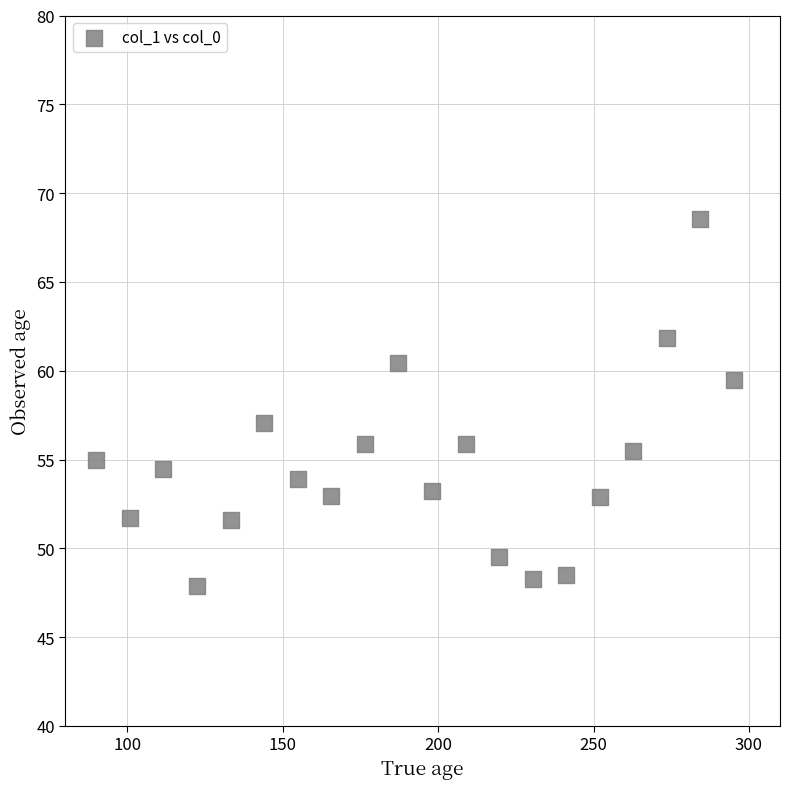

What is the range of Y values (max minus min)?

20.7